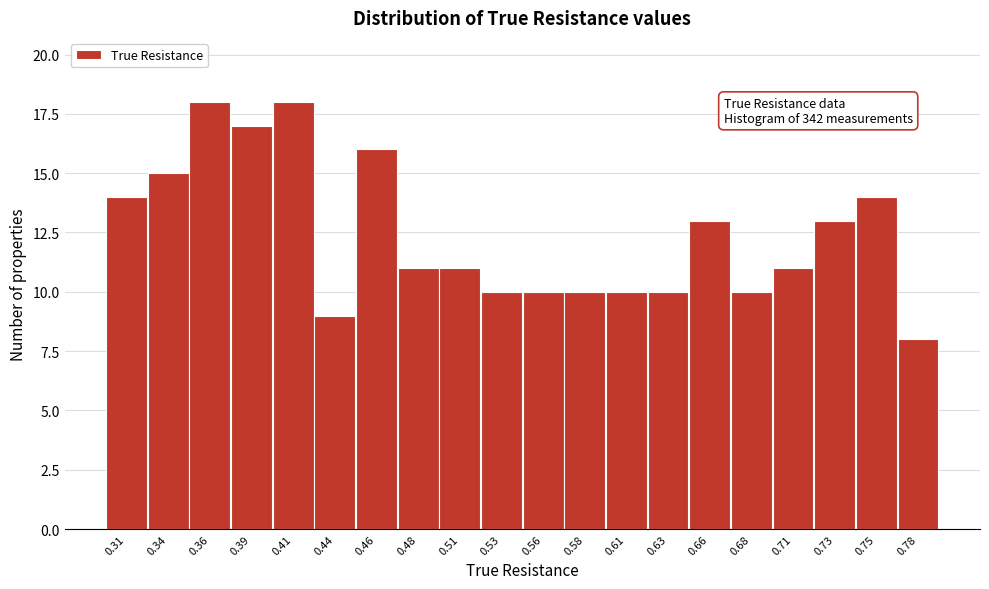

Reading left to right, list all the values displayed in this chart.

0.31=14	0.34=15	0.36=18	0.39=17	0.41=18	0.44=9	0.46=16	0.48=11	0.51=11	0.53=10	0.56=10	0.58=10	0.61=10	0.63=10	0.66=13	0.68=10	0.71=11	0.73=13	0.75=14	0.78=8